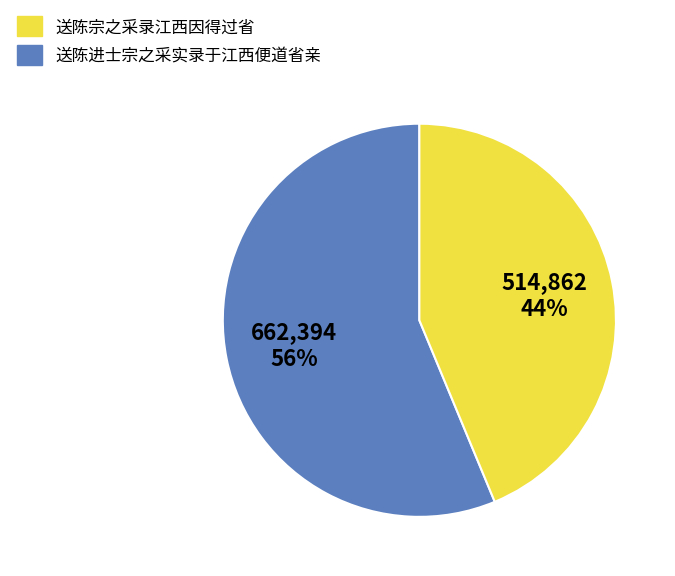

To the nearest percent, what is the combined percentage of 送陈进士宗之采实录于江西便道省亲 and 送陈宗之采录江西因得过省?

100%